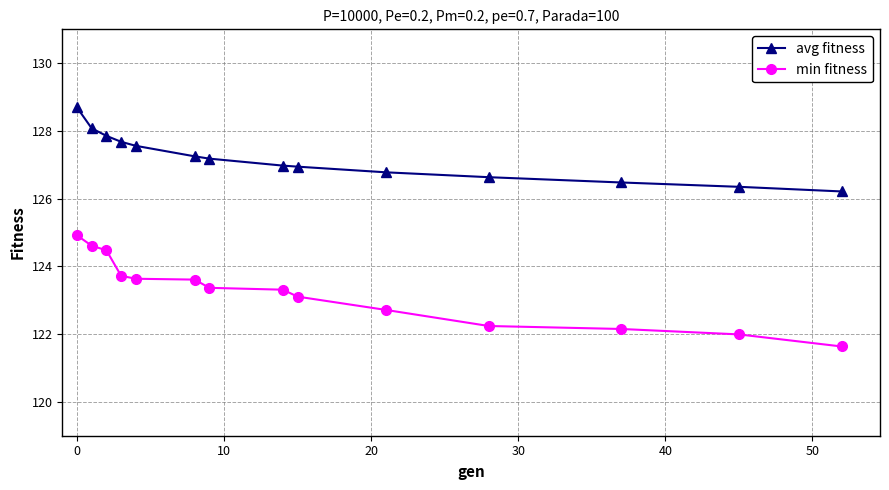

Count the number of data series in this chart.

2